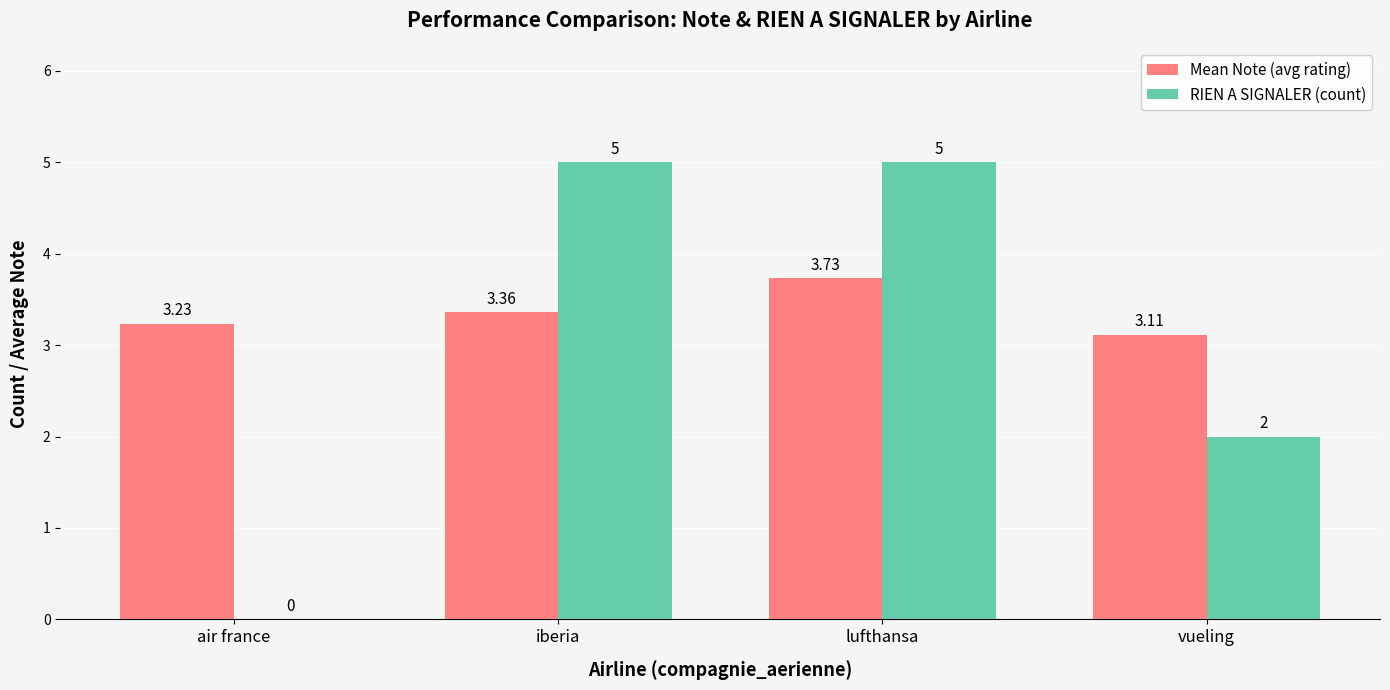

What is the average value of the RIEN A SIGNALER (count) series?

3.0